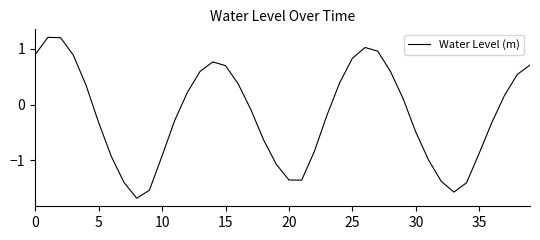

What is the smallest value displayed?

-1.7